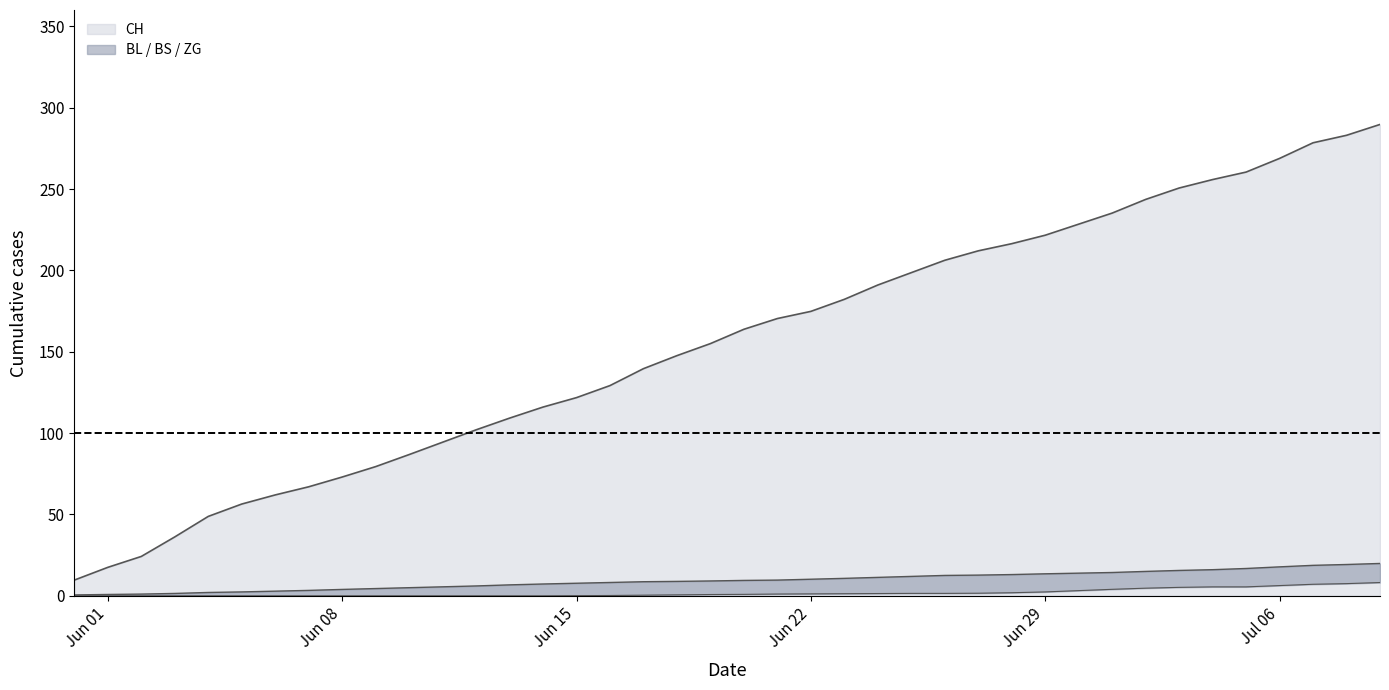

Where does the ZG series first go above 10?

24